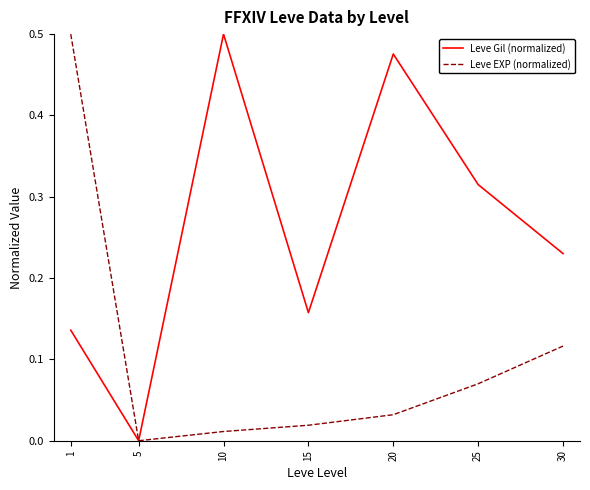

Which series has the largest total across all categories?

Leve Gil (normalized)